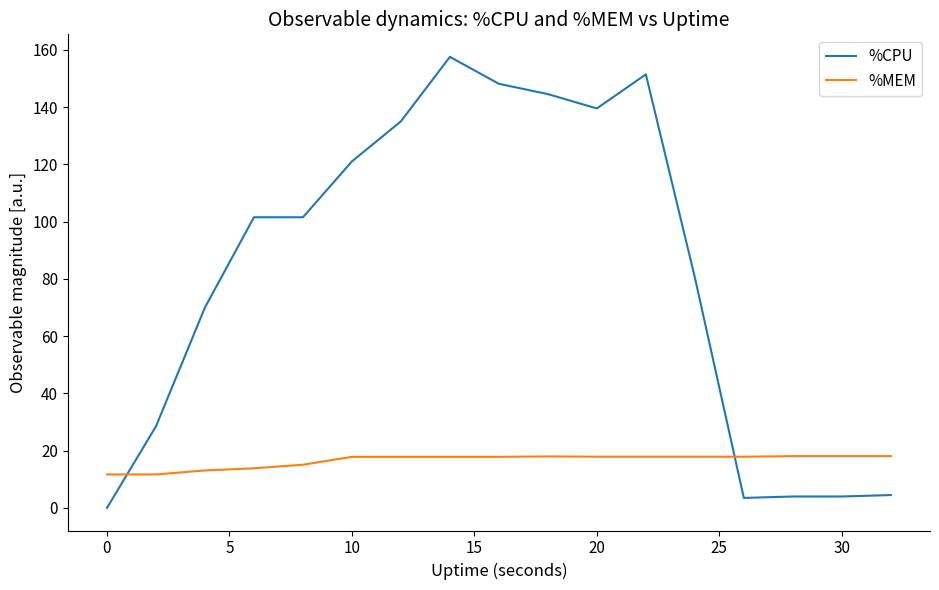

What is the average value of the %CPU series?

82.1